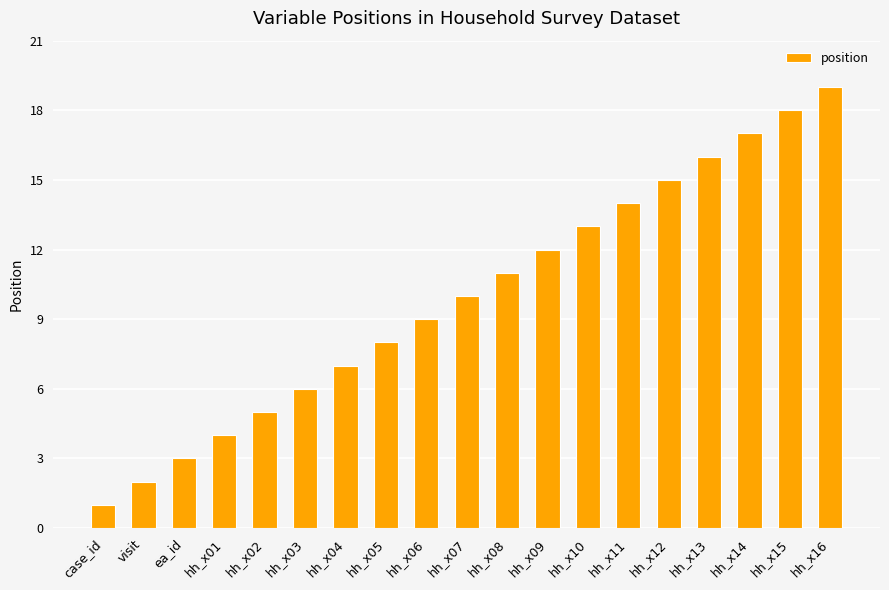

Reading left to right, extract all data points from this chart.

case_id=1	visit=2	ea_id=3	hh_x01=4	hh_x02=5	hh_x03=6	hh_x04=7	hh_x05=8	hh_x06=9	hh_x07=10	hh_x08=11	hh_x09=12	hh_x10=13	hh_x11=14	hh_x12=15	hh_x13=16	hh_x14=17	hh_x15=18	hh_x16=19